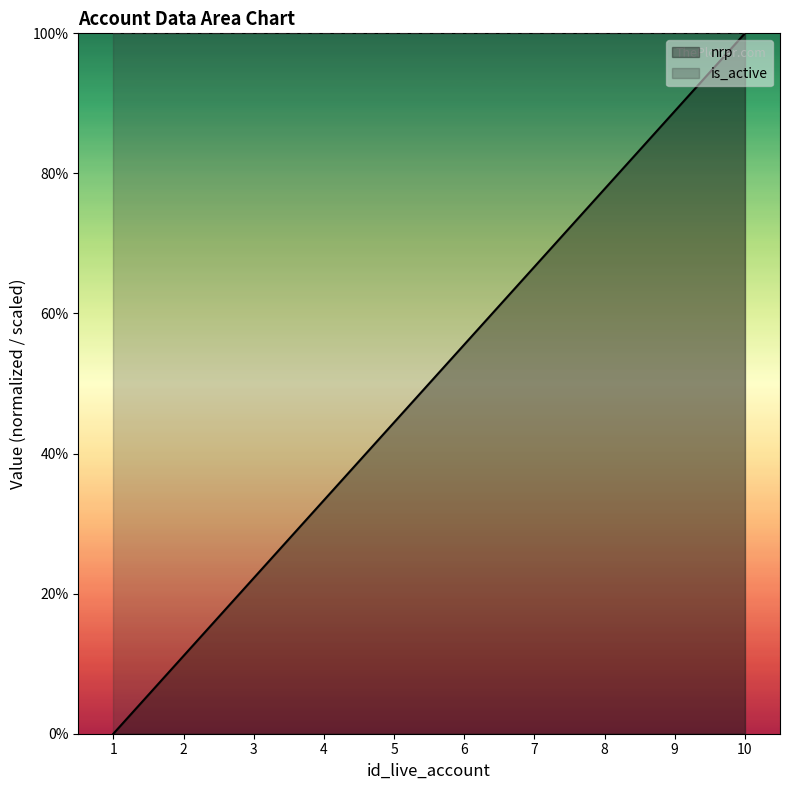

How many data points are above 55?

5